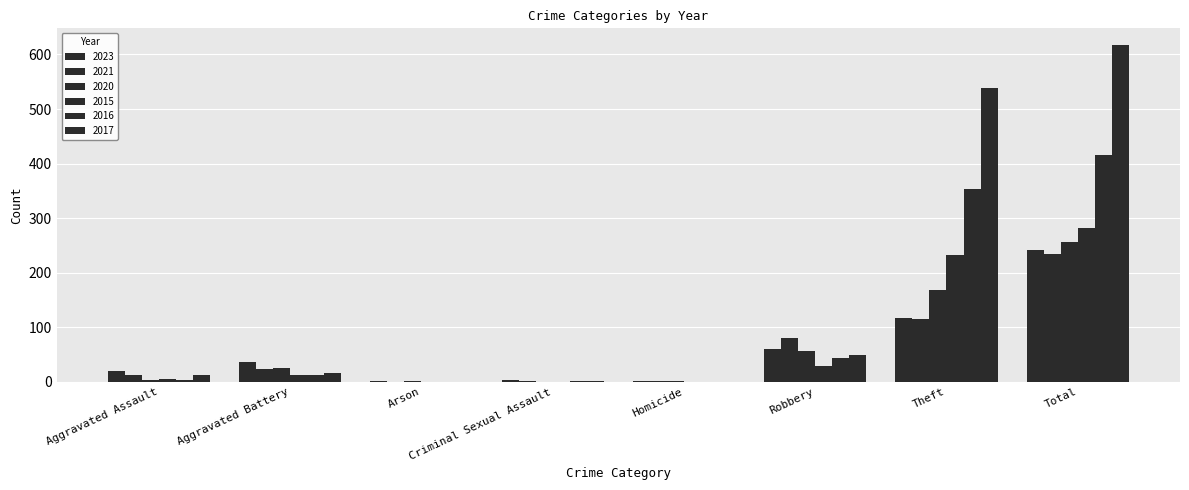

Where is 2020 nearest to the value 128?

Theft